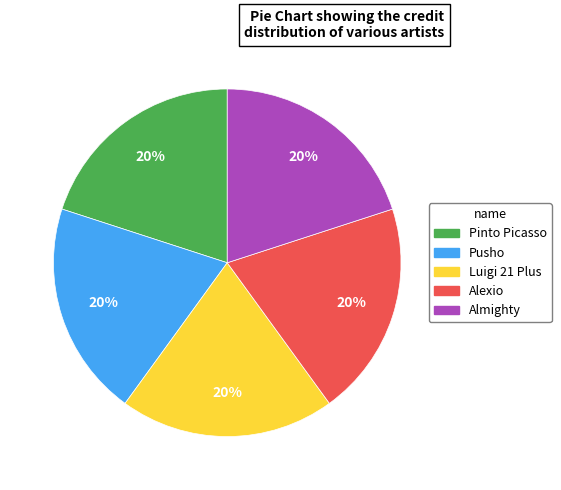

How many slices are in this pie chart?

5